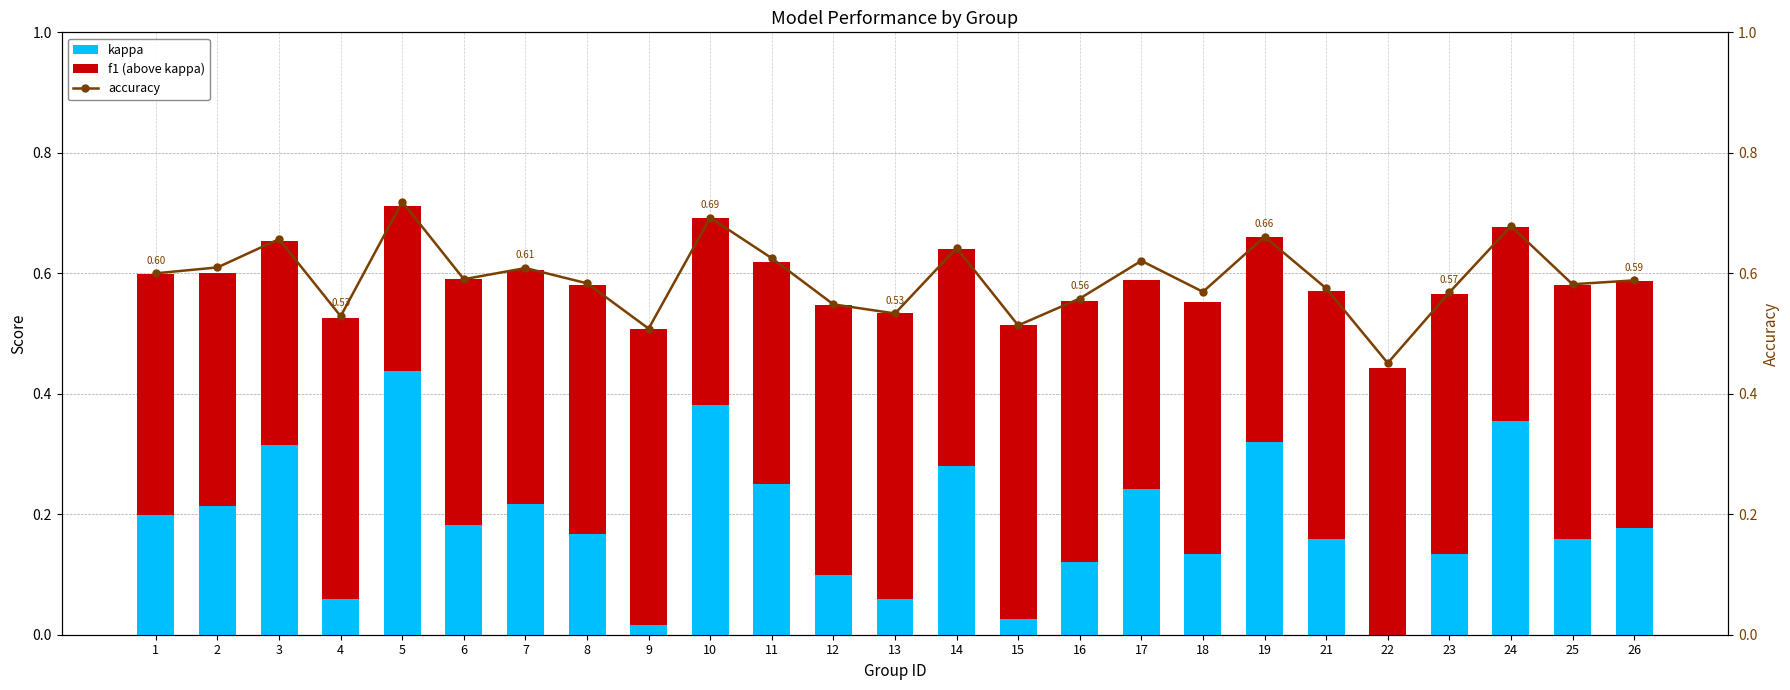

What is the total value across all series at 11?

1.2